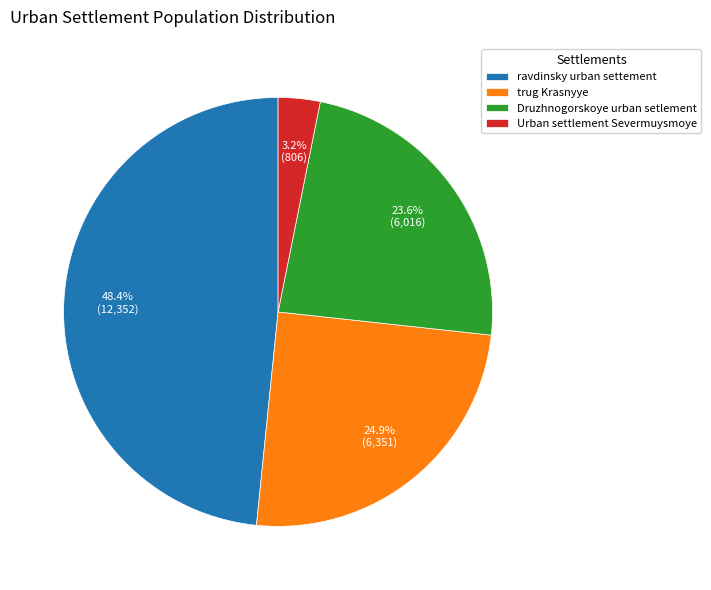

Between Druzhnogorskoye urban setlement and ravdinsky urban settement, which is larger?

ravdinsky urban settement